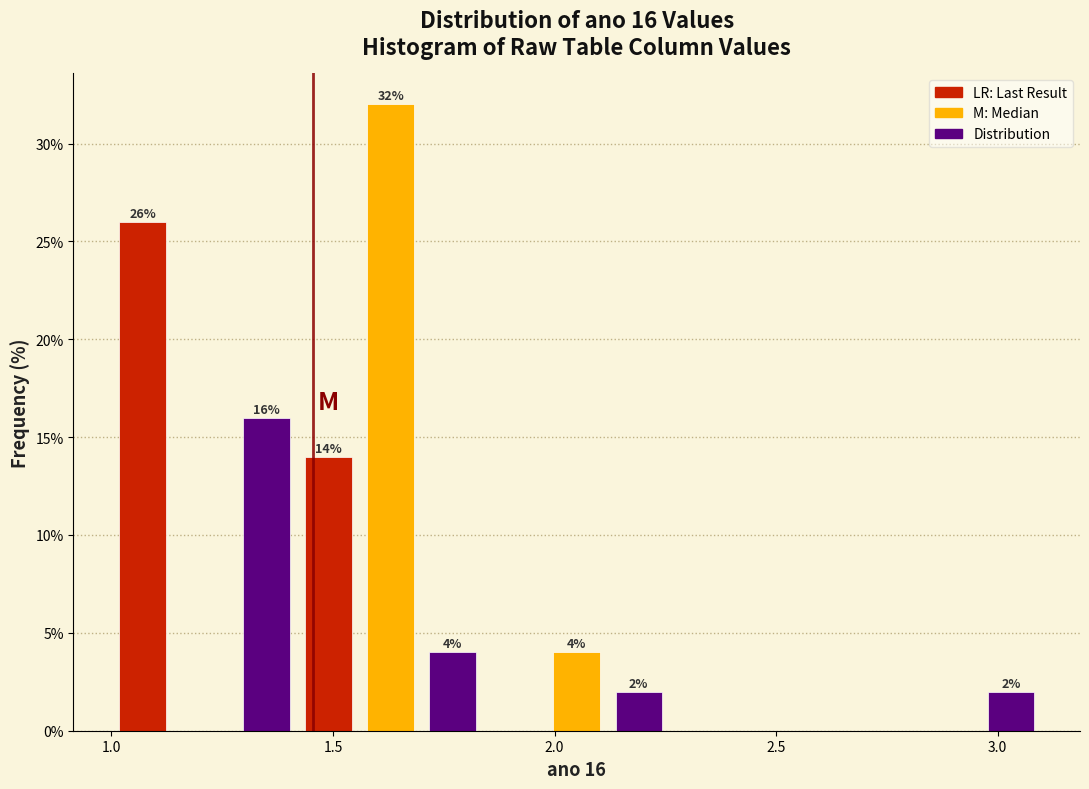

Read against the x-axis, roughly where is the centre of the tallest bar?

1.65